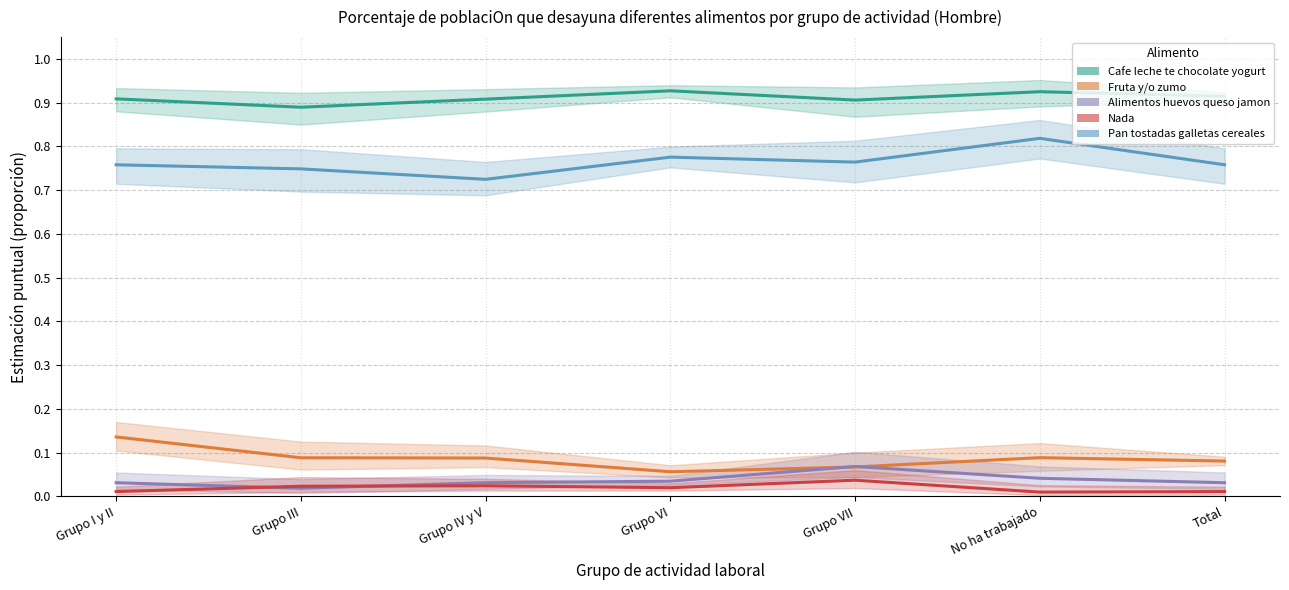

At which label is Pan tostadas galletas cereales closest to 0?

Grupo IV y V